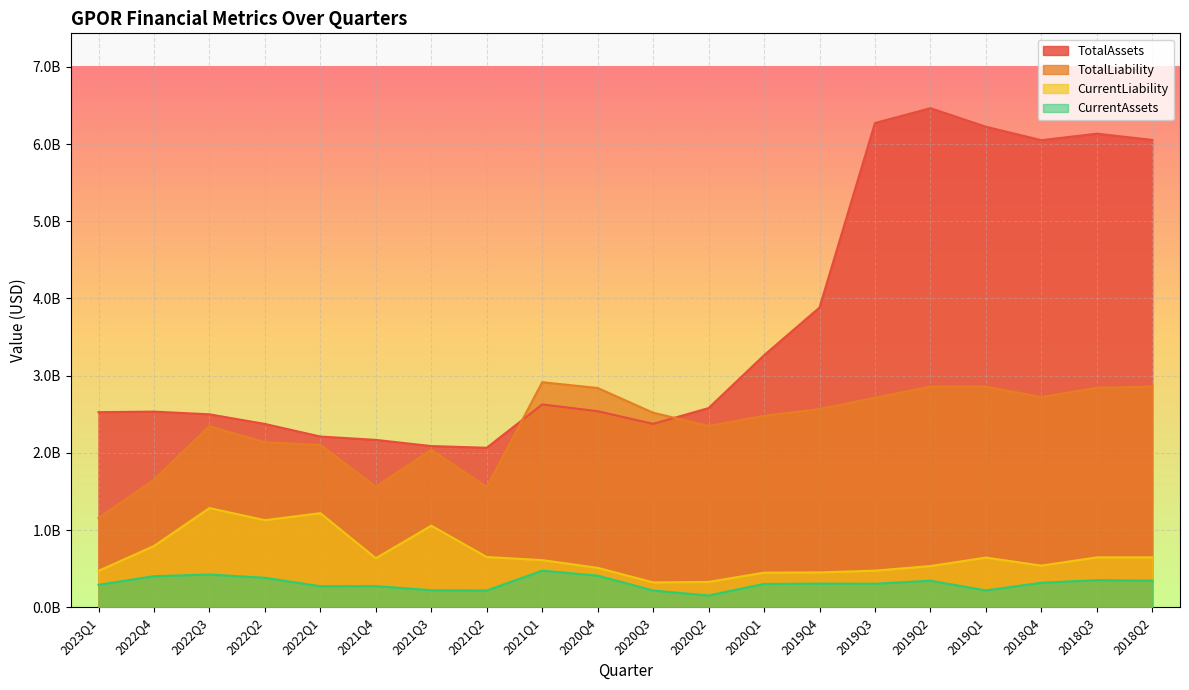

Reading left to right, what are all the values shown in this chart?

TotalAssets: 2527139000	2534479000	2499346000	2374661000	2211520000	2168232000	2088208000	2066188000	2627648000	2539871000	2375559000	2580257000	3264287000	3882819000	6273148000	6465470000	6225509000	6051036000	6135230000	6054433000
CurrentAssets: 290895000	402270000	423910000	381708000	272315000	273551000	220724000	216842000	473532000	409750000	216339000	151901000	301882000	305877000	304337000	343491000	218090000	316953000	351103000	344611000
CurrentLiability: 471478000	793320000	1284778000	1127656000	1218495000	634928000	1056928000	650569000	610666000	510287000	321936000	328120000	448081000	451198000	473935000	533459000	643362000	539432000	645832000	646336000
TotalLiability: 1154682000	1653349000	2344625000	2136816000	2103185000	1560858000	2039219000	1557238000	2915386000	2840371000	2520336000	2348917000	2480238000	2568227000	2713994000	2858062000	2857243000	2723268000	2843215000	2859234000